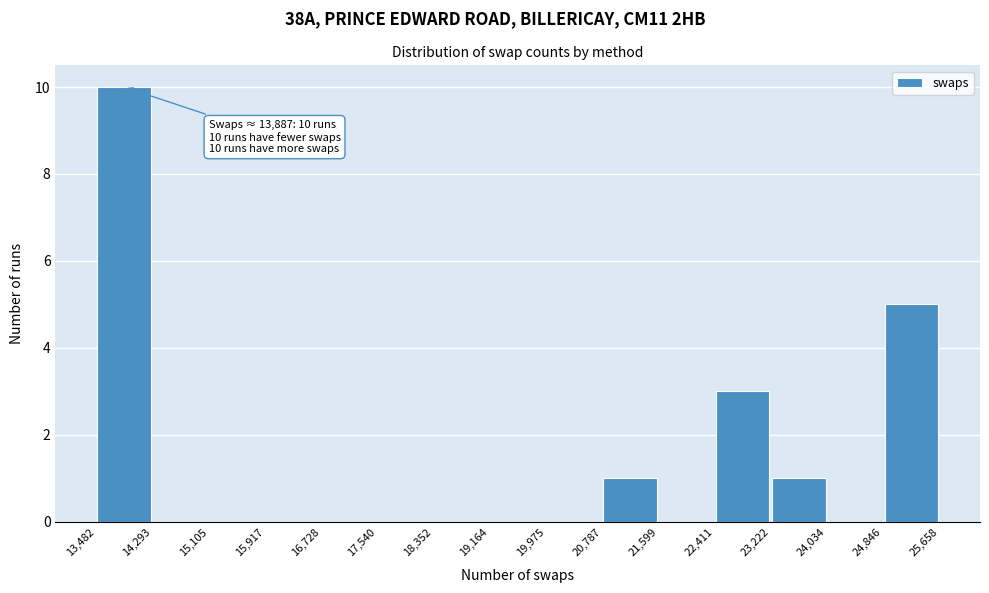

Which range on the x-axis has the tallest bar?

13,482 to 14,293